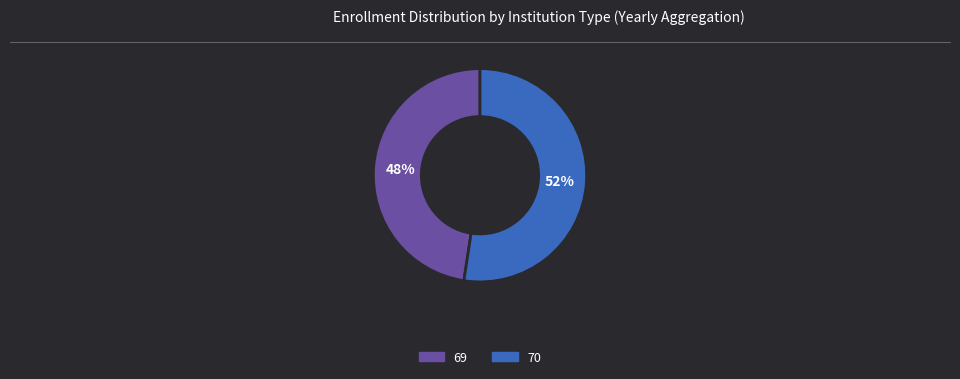

To the nearest percent, what percentage of the pie is 69?

48%